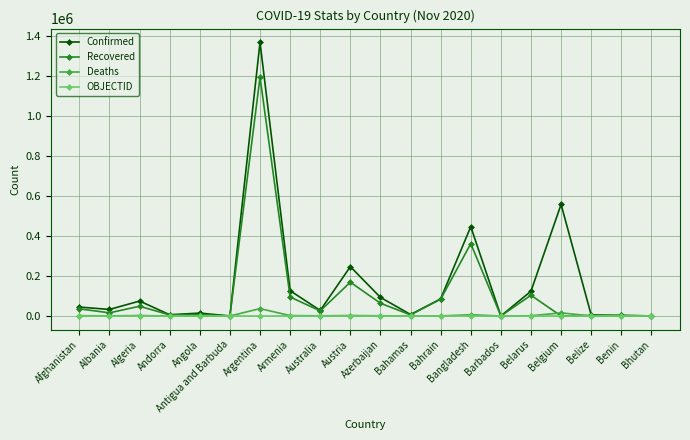

What is the label of the 20th point from the right?

Afghanistan